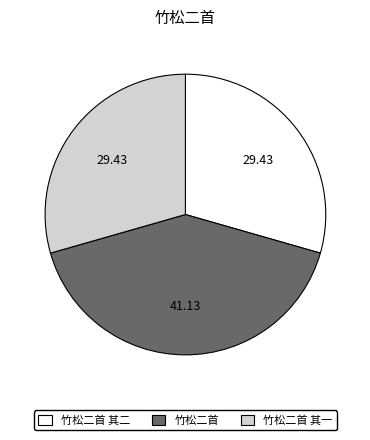

The 竹松二首 slice represents 41% of the pie. True or false?

True